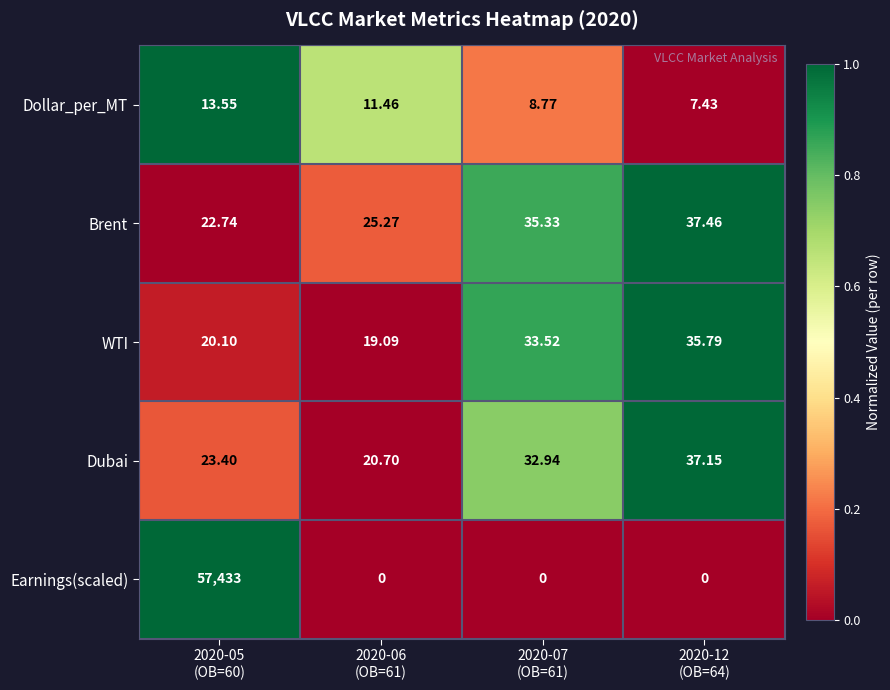

Which series has the largest total across all categories?

Earnings(scaled)